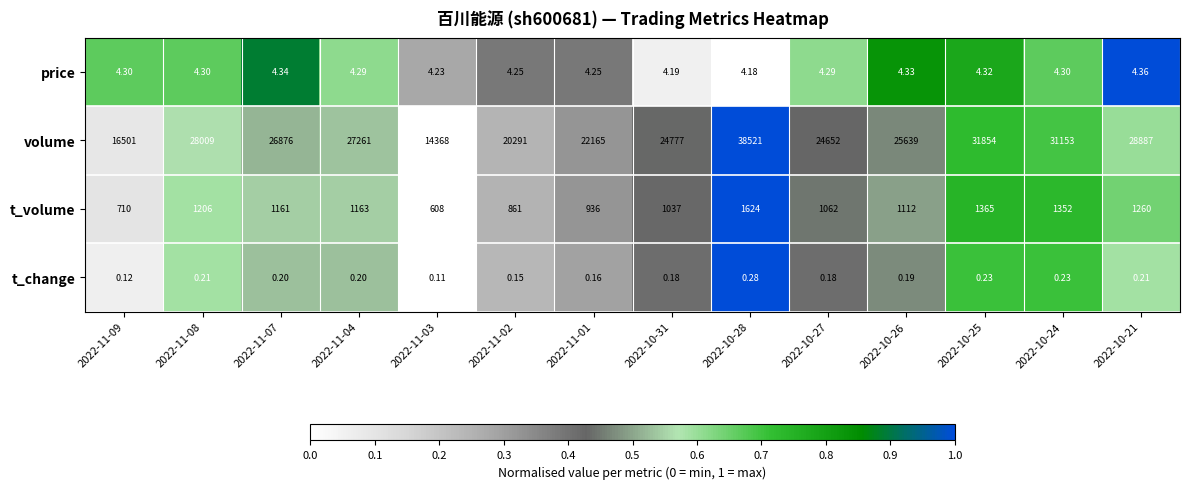

Rank the series by their maximum value, from highest to lowest.

volume, t_volume, price, t_change